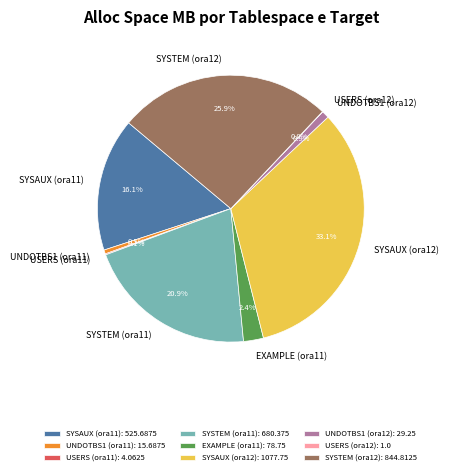

Is there a majority slice in this chart?

No